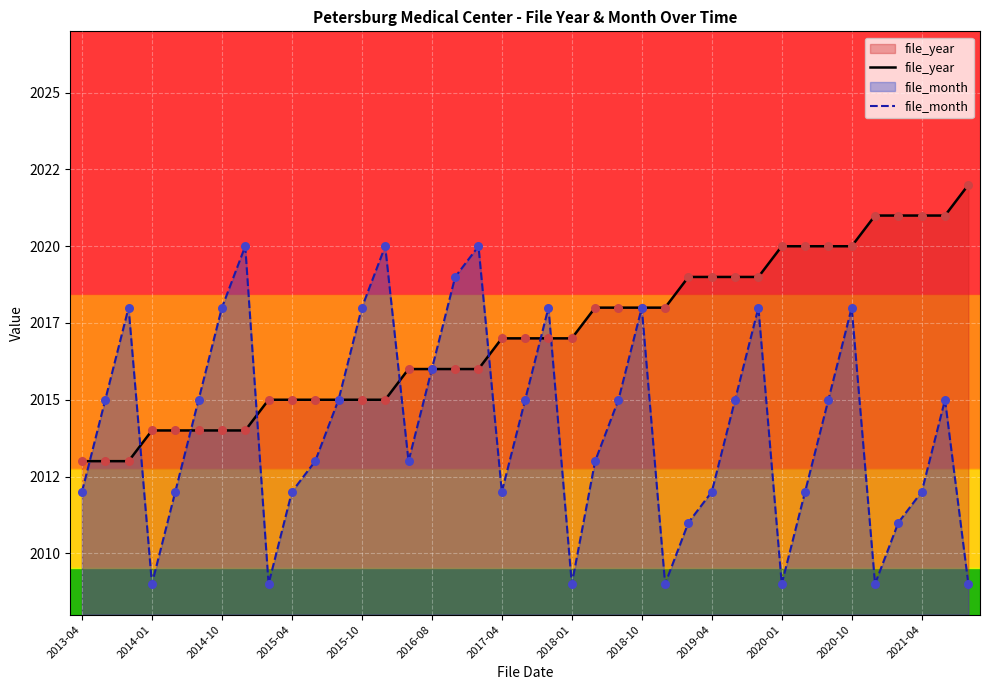

Which series contains the highest Y value?

file_year